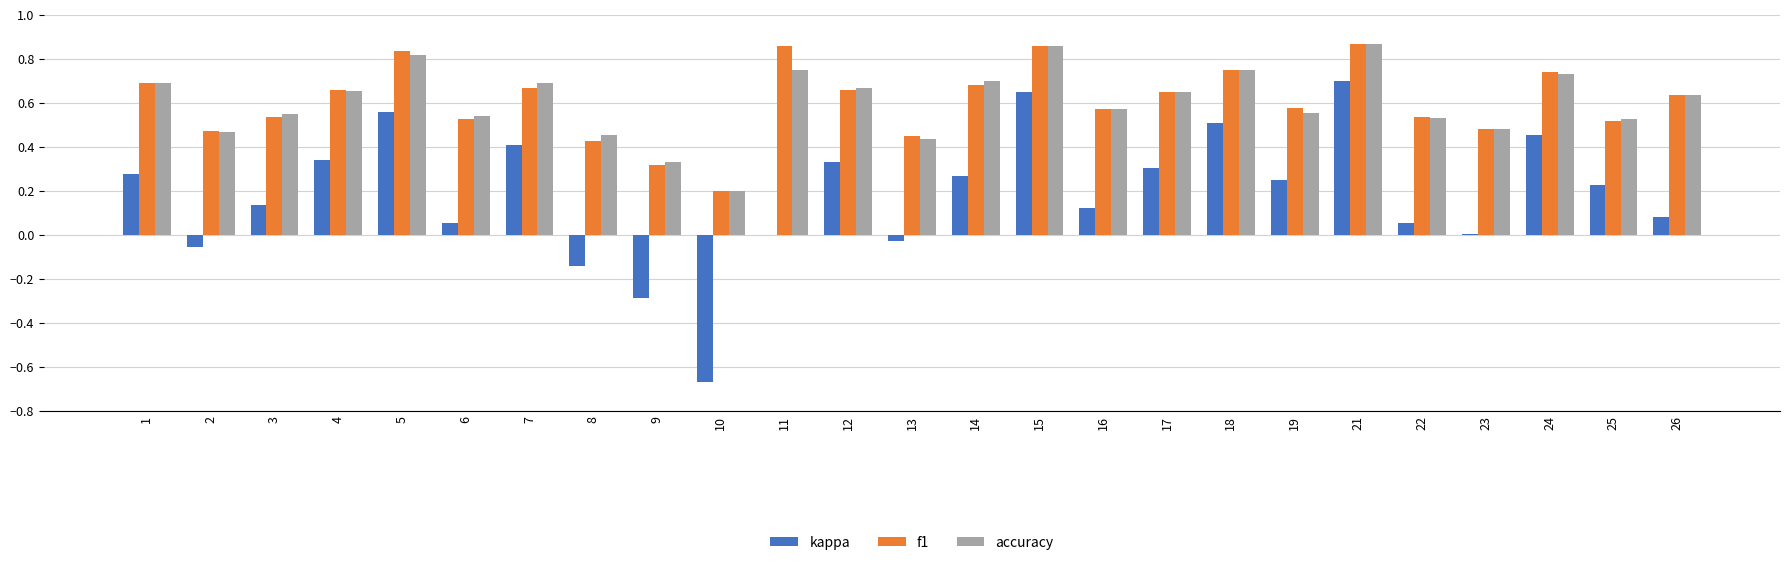

How many groups of bars are there?

25